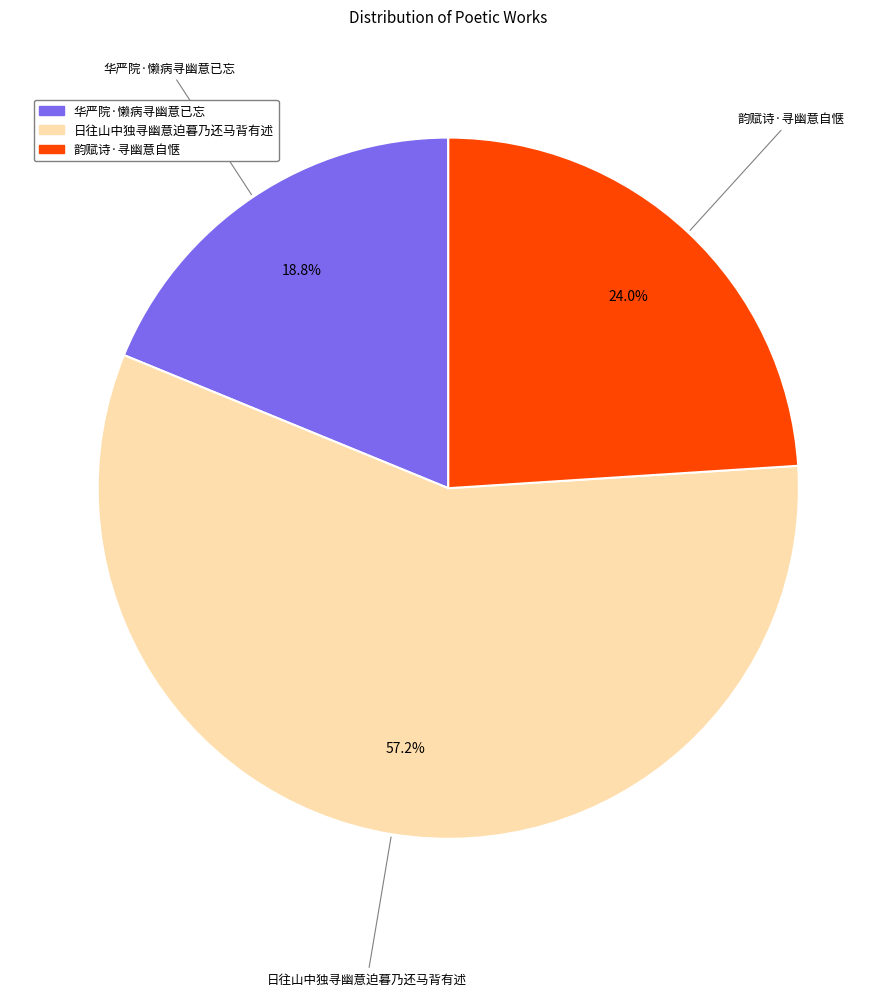

Which category has the biggest portion of the pie?

日往山中独寻幽意迫暮乃还马背有述